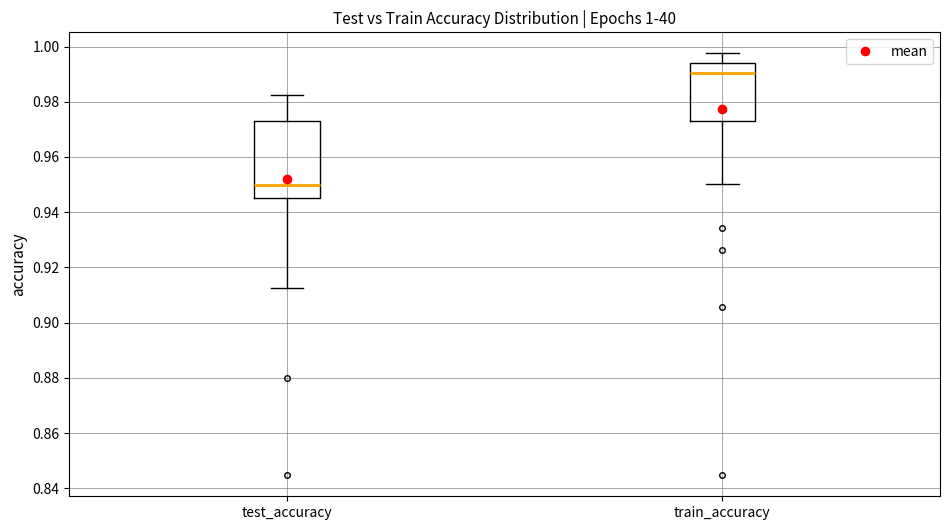

Which box's median line is the lowest?

test_accuracy